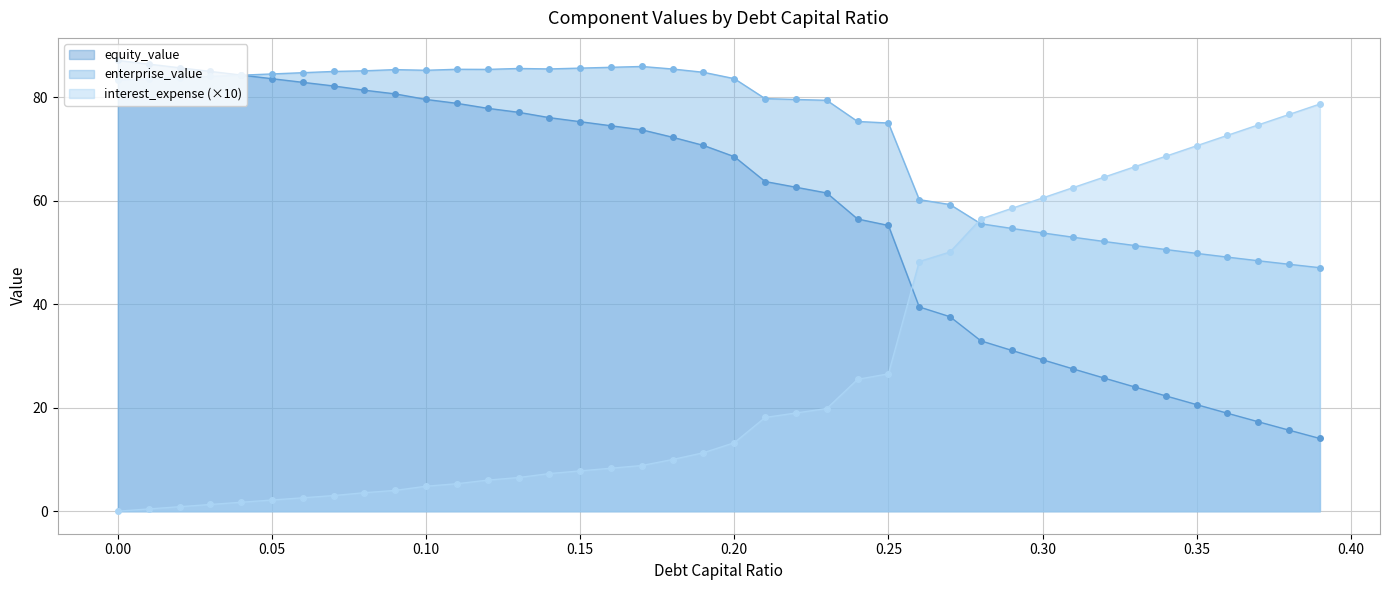

How many lines are shown in the chart?

3